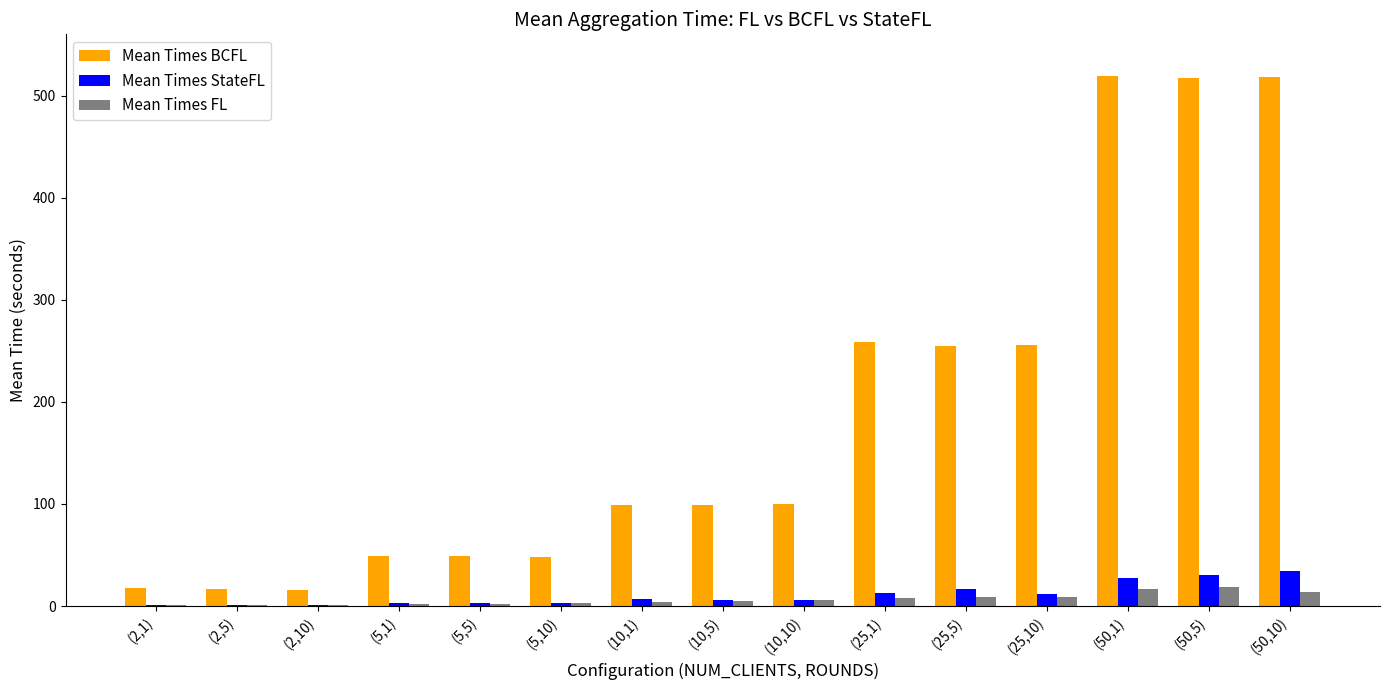

What are all the series names shown in the legend?

Mean Times BCFL, Mean Times StateFL, Mean Times FL